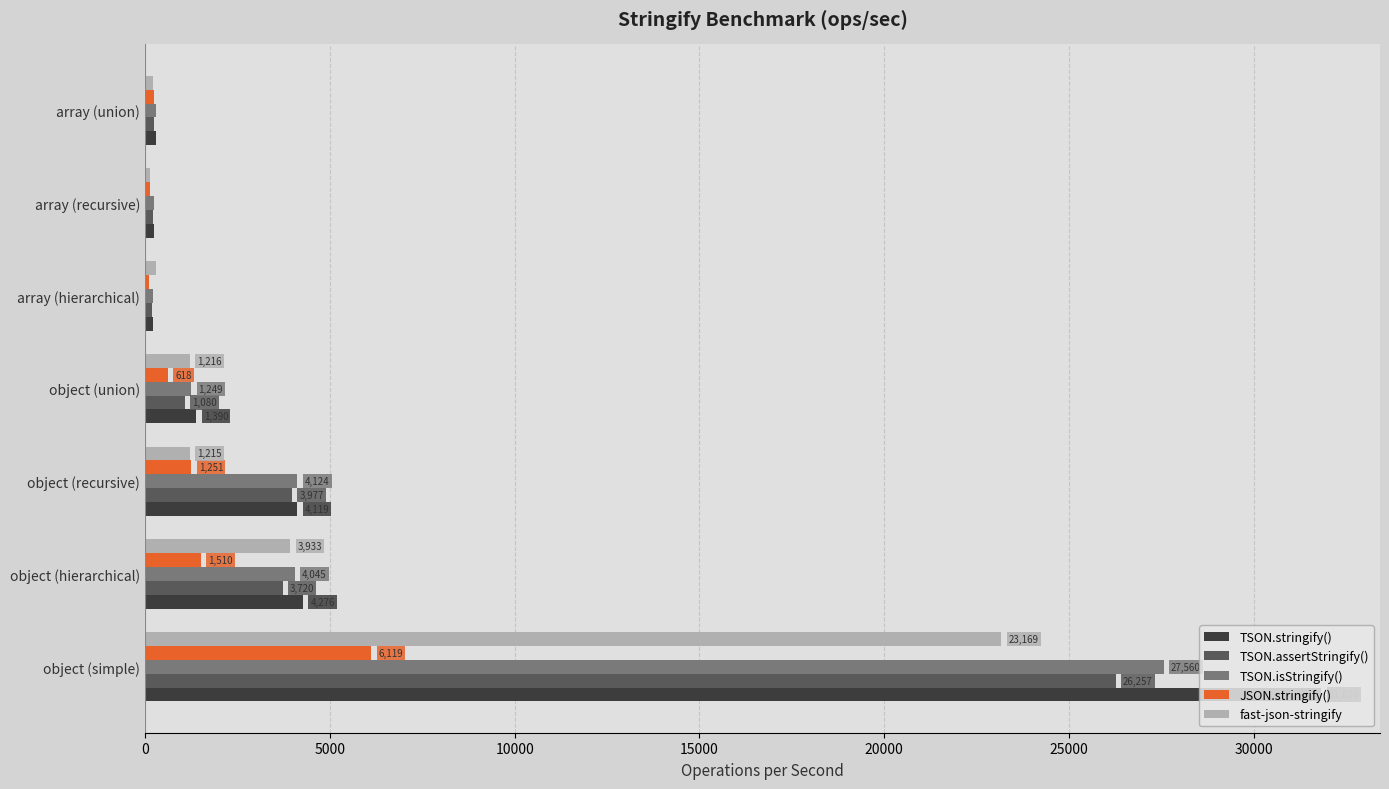

Where is TSON.assertStringify() nearest to the value 13224?

object (recursive)